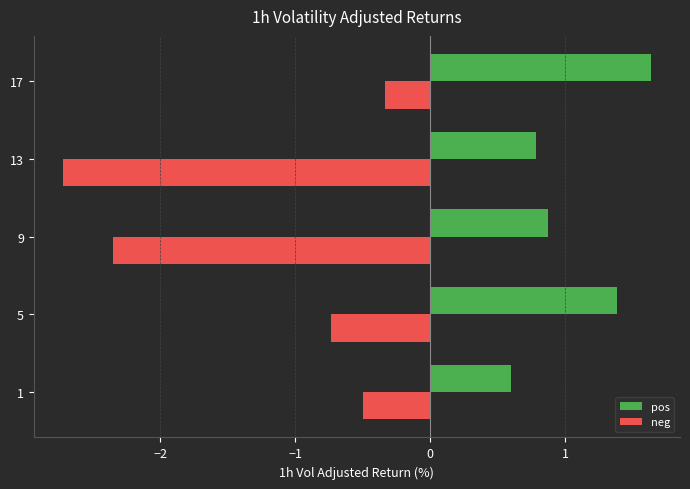

Rank the series by their average value, from highest to lowest.

pos, neg